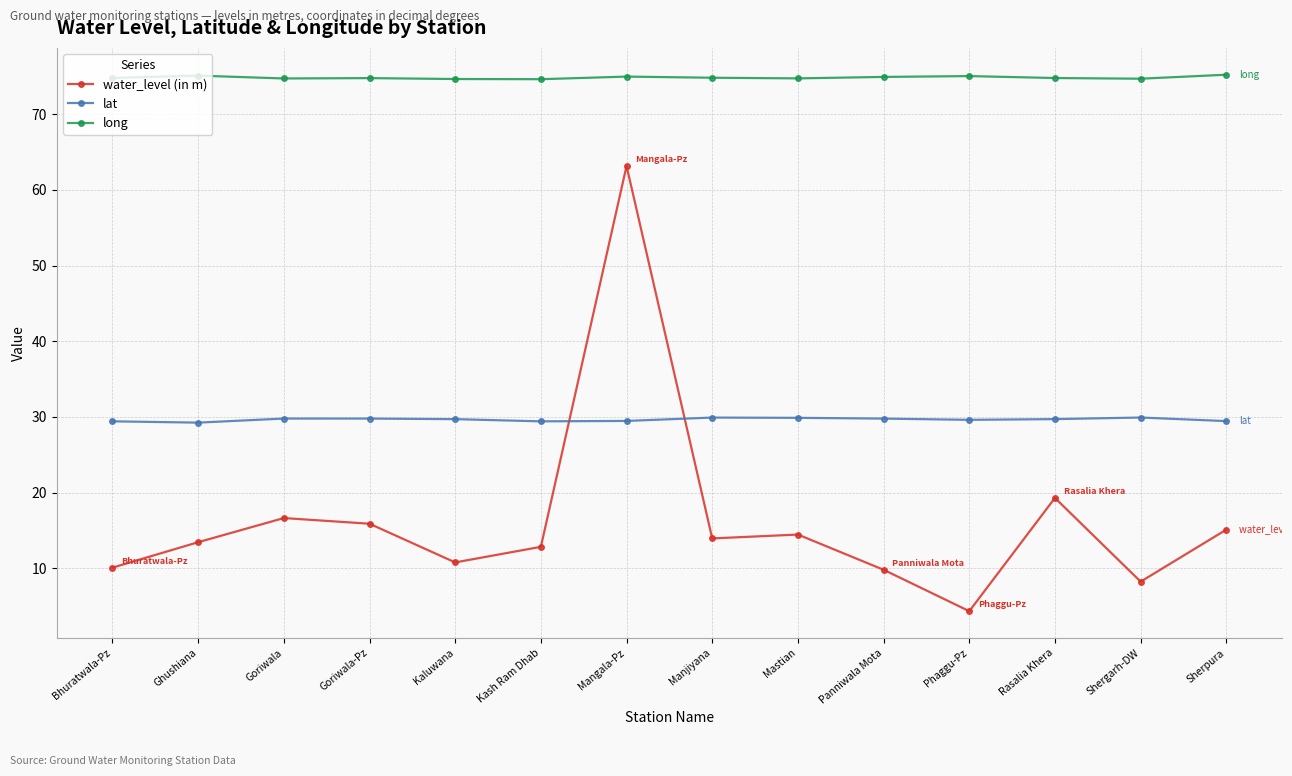

What is the difference between the maximum and minimum values in the long series?

0.6